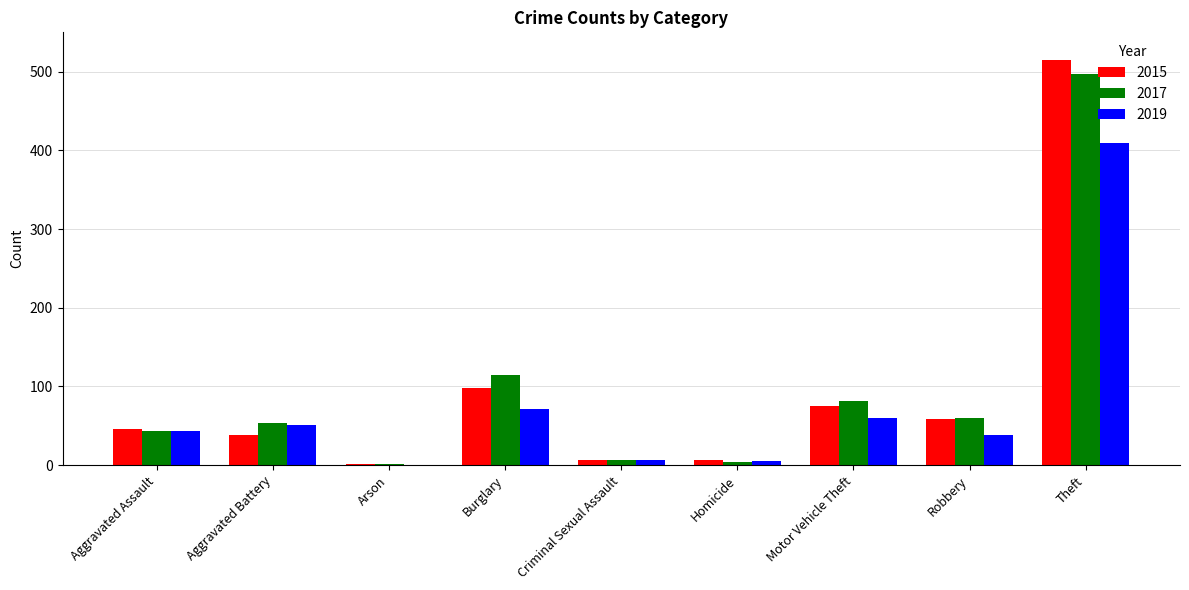

Is the value of 2019 at Homicide greater than the value of 2017 at Aggravated Battery?

No